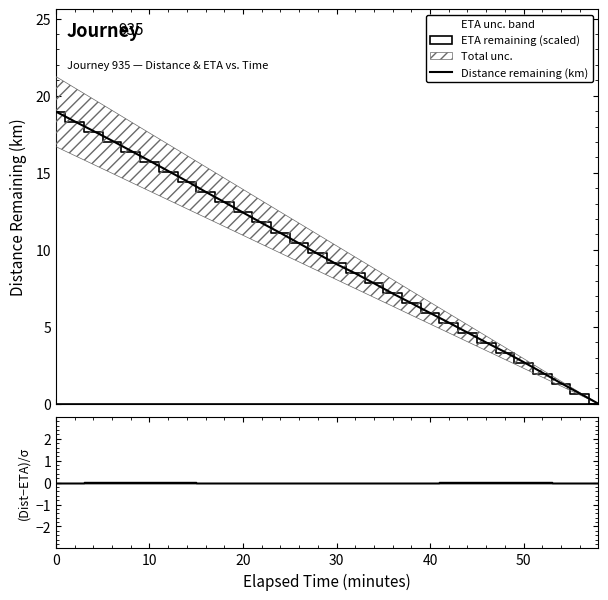

Between 9 and 21, which is larger?

9